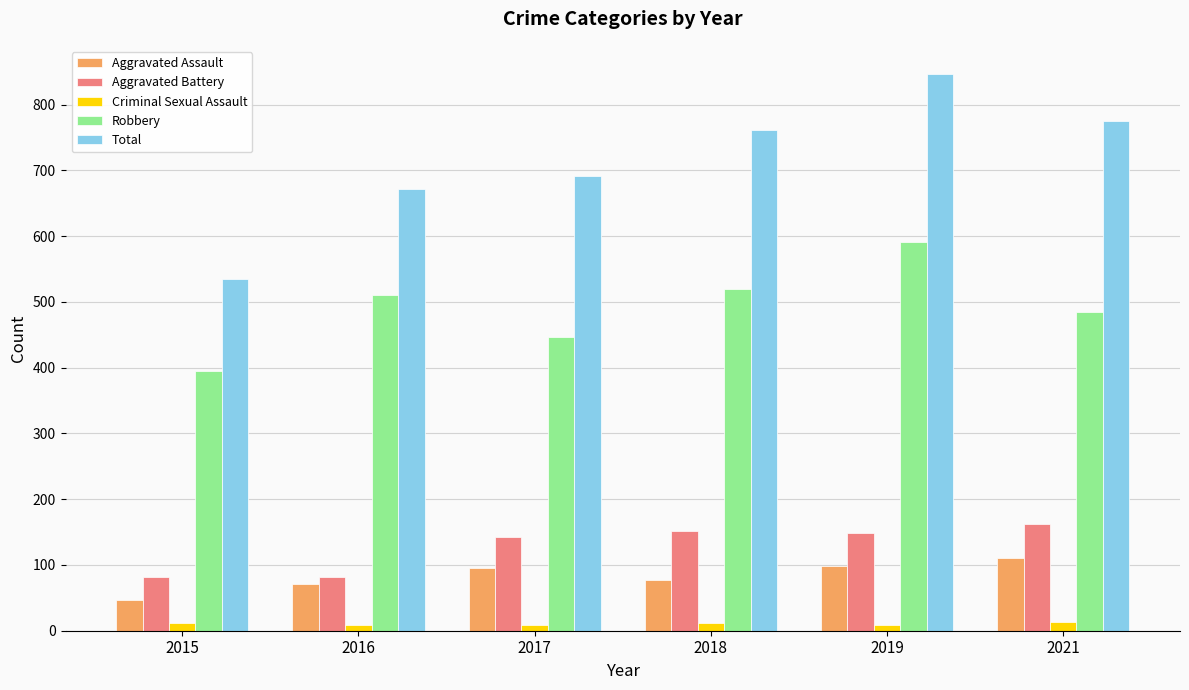

What is the sum of the Criminal Sexual Assault values at 2019 and 2015?

20